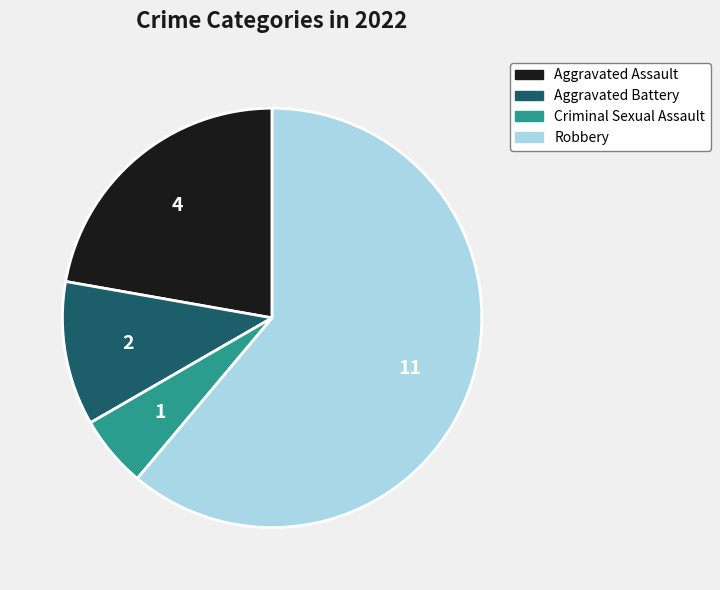

What is the smallest slice in the pie chart?

Criminal Sexual Assault